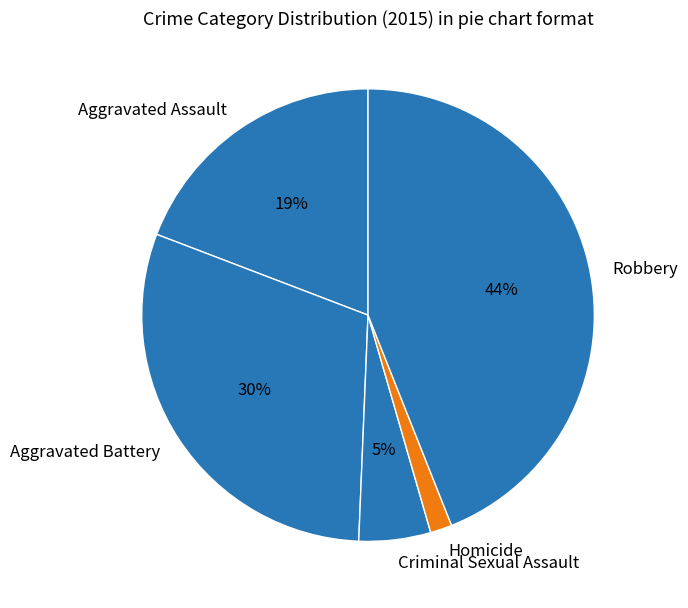

Does Homicide account for over 50% of the chart?

No